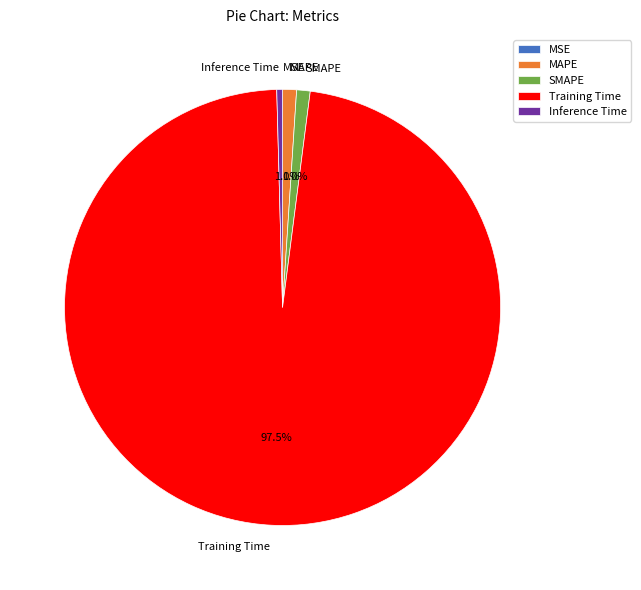

Do MAPE and Inference Time together represent more than half of the pie?

No